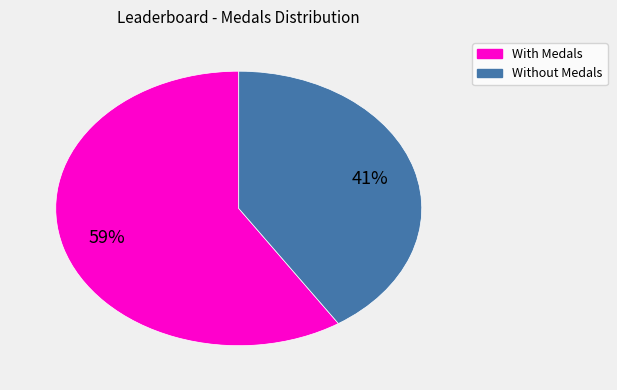

Is there a majority slice in this chart?

Yes